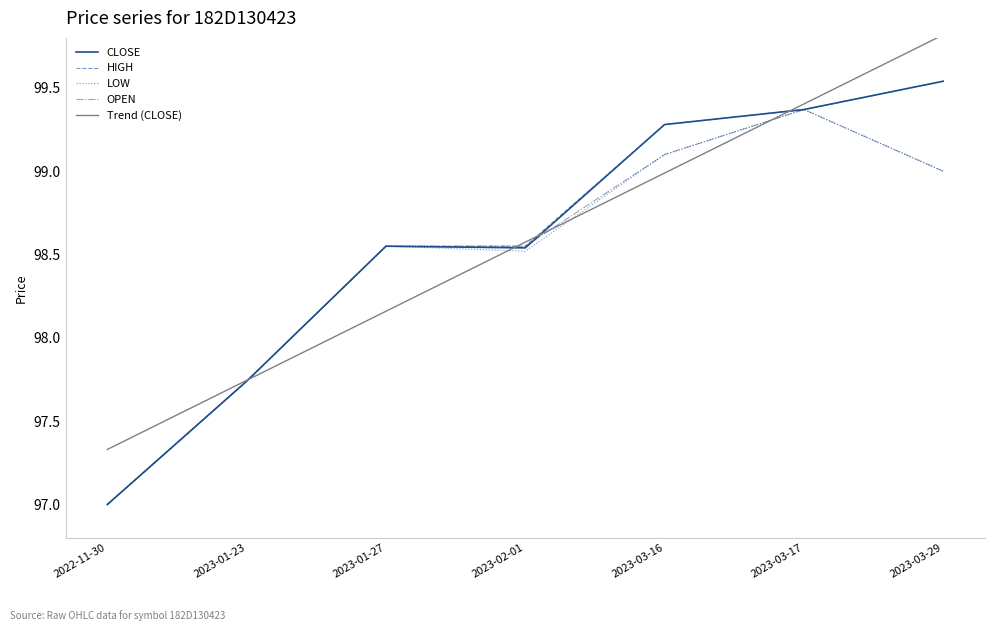

Which series changed the most between 2023-01-23 and 2023-03-17?

Trend (CLOSE)